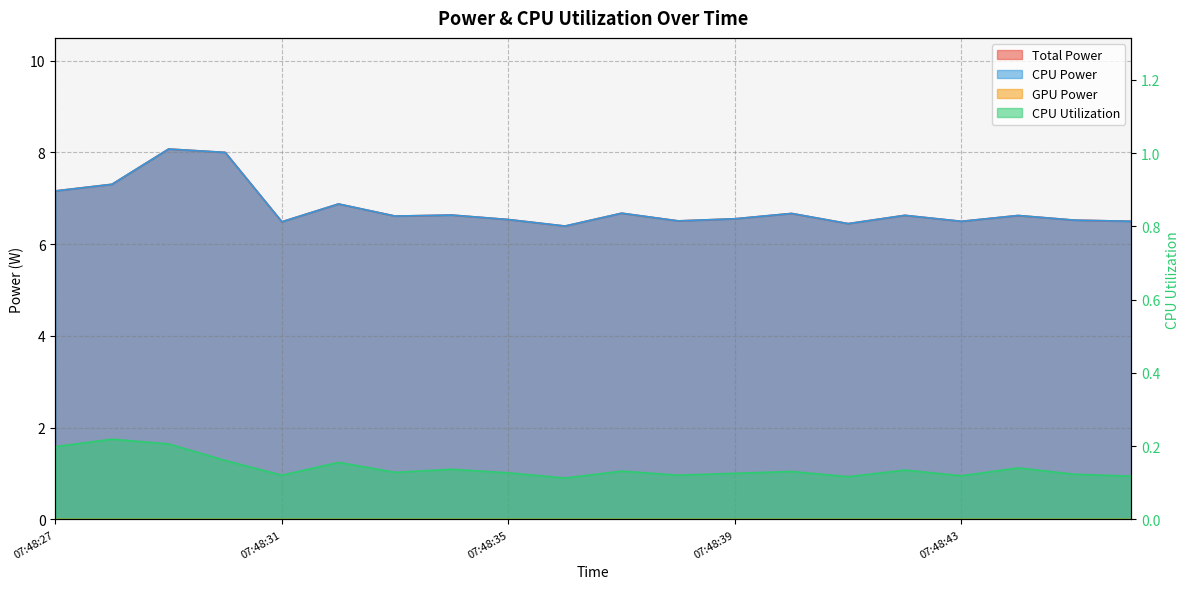

Reading right to left, extract all data points from this chart.

Total Power: 6.5	6.5	6.6	6.5	6.6	6.4	6.7	6.6	6.5	6.7	6.4	6.5	6.6	6.6	6.9	6.5	8.0	8.1	7.3	7.2
CPU Power: 6.5	6.5	6.6	6.5	6.6	6.4	6.7	6.6	6.5	6.7	6.4	6.5	6.6	6.6	6.9	6.5	8.0	8.1	7.3	7.2
CPU Utilization: 0.1	0.1	0.1	0.1	0.1	0.1	0.1	0.1	0.1	0.1	0.1	0.1	0.1	0.1	0.2	0.1	0.2	0.2	0.2	0.2